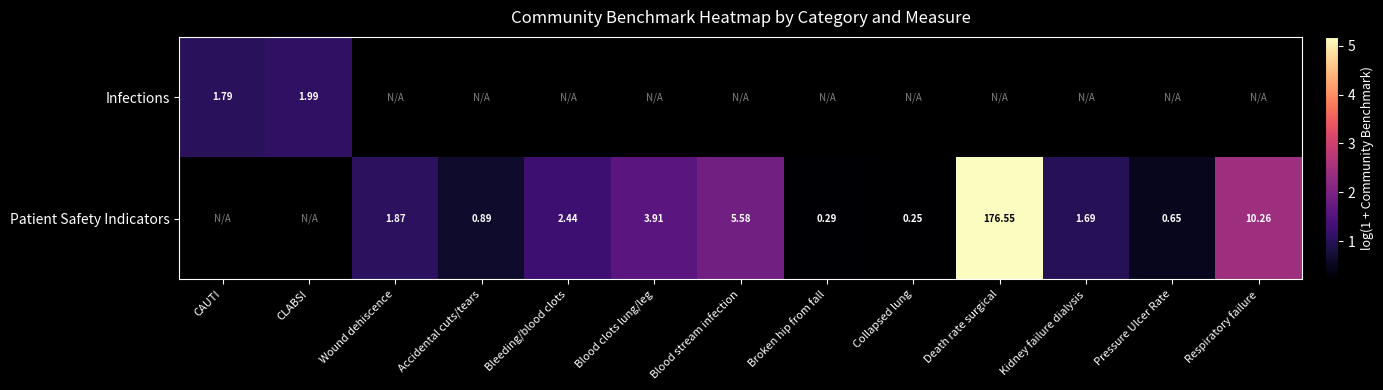

Between Blood stream infection and Collapsed lung, which series saw the biggest shift?

Patient Safety Indicators